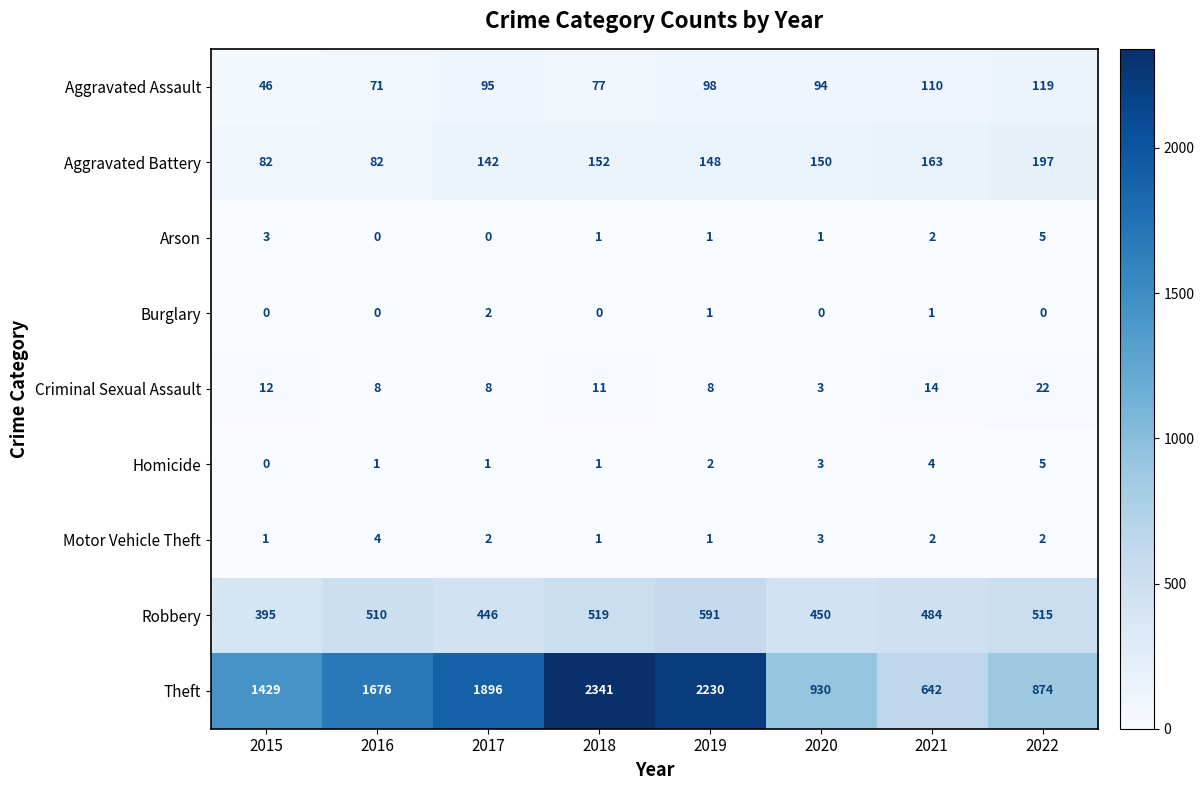

Which series changed the most between 2019 and 2020?

Theft